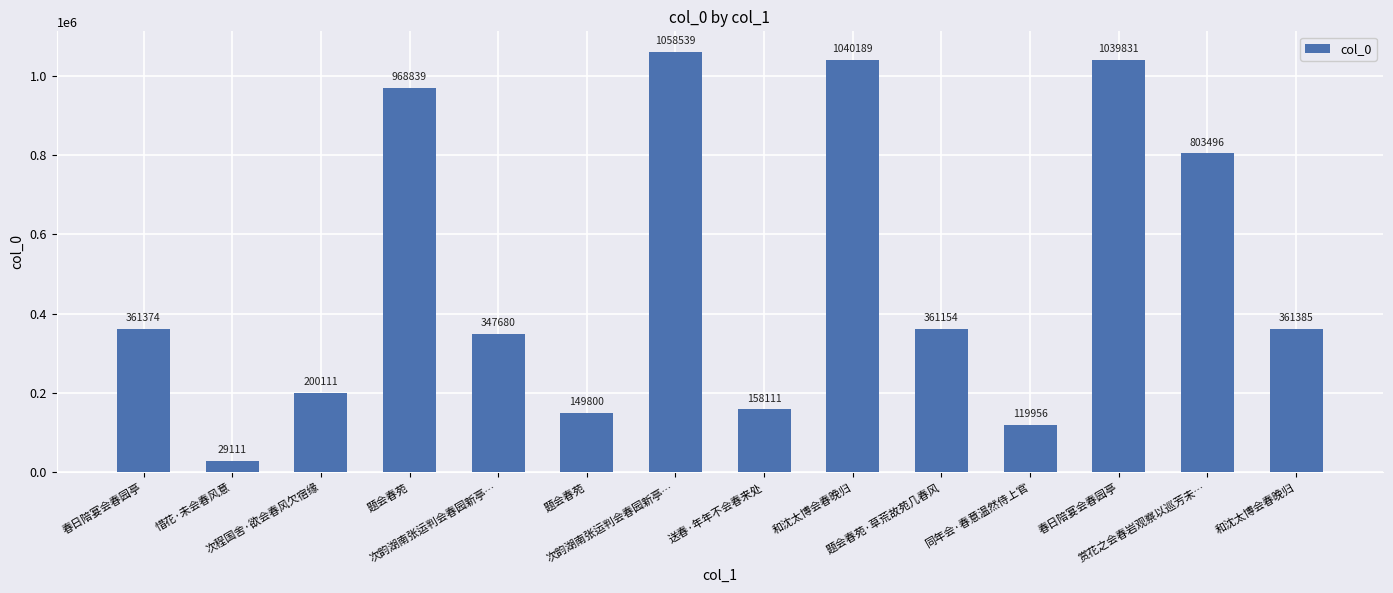

Does the chart contain any negative values?

No